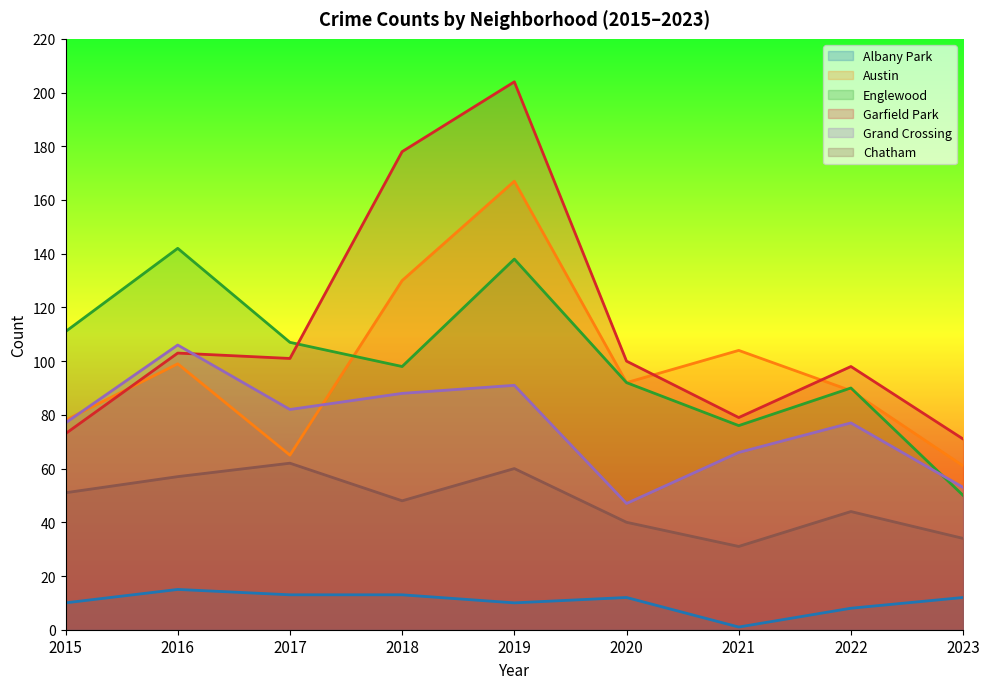

What is the maximum value shown in the chart?

204